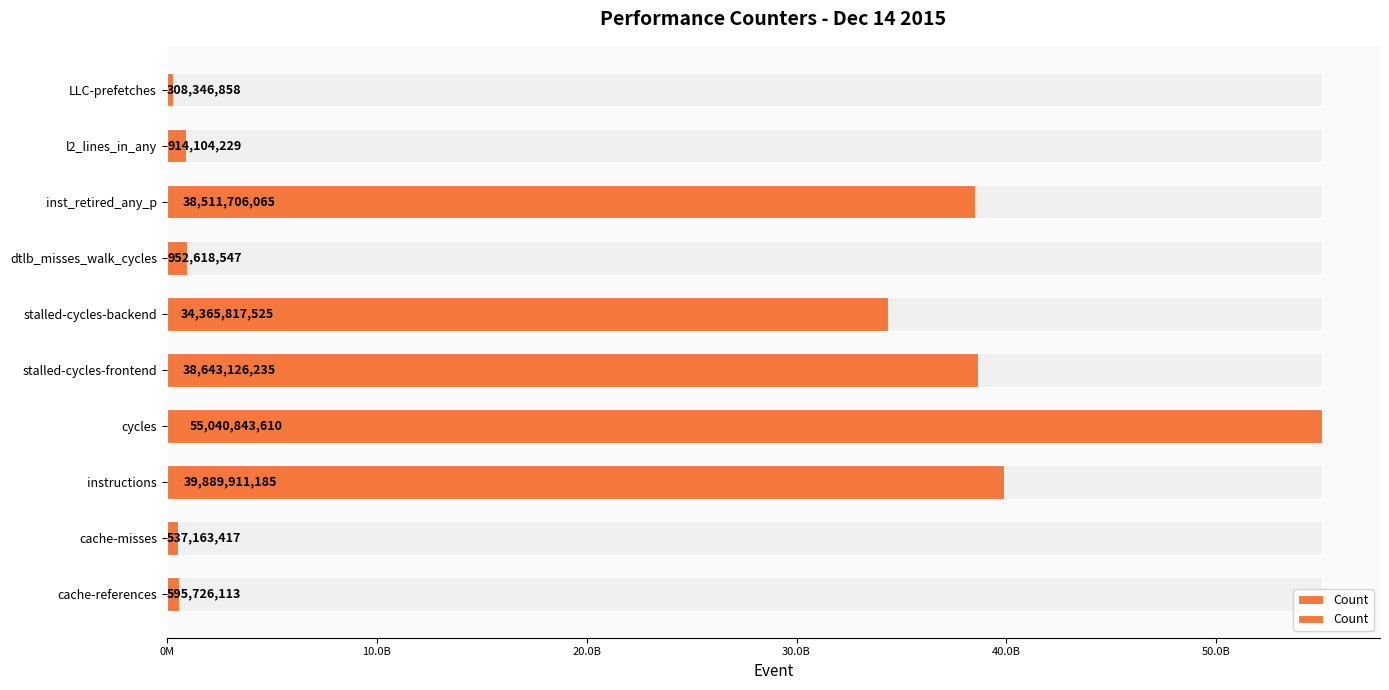

What is the sum of all values?

209759363784